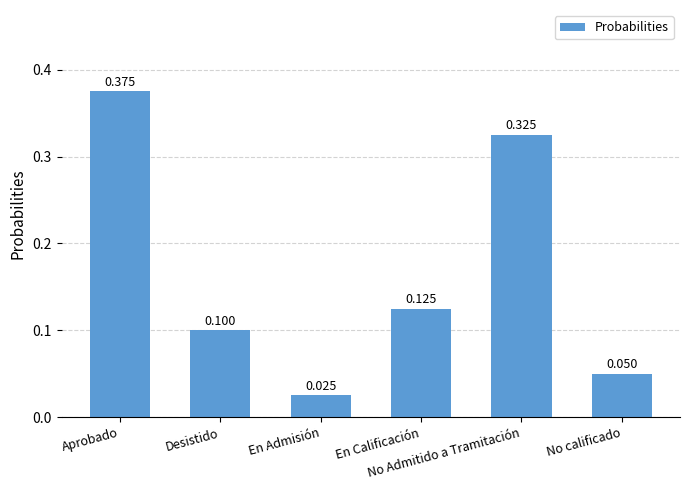

What is the change in value from Desistido to No calificado?

-0.1